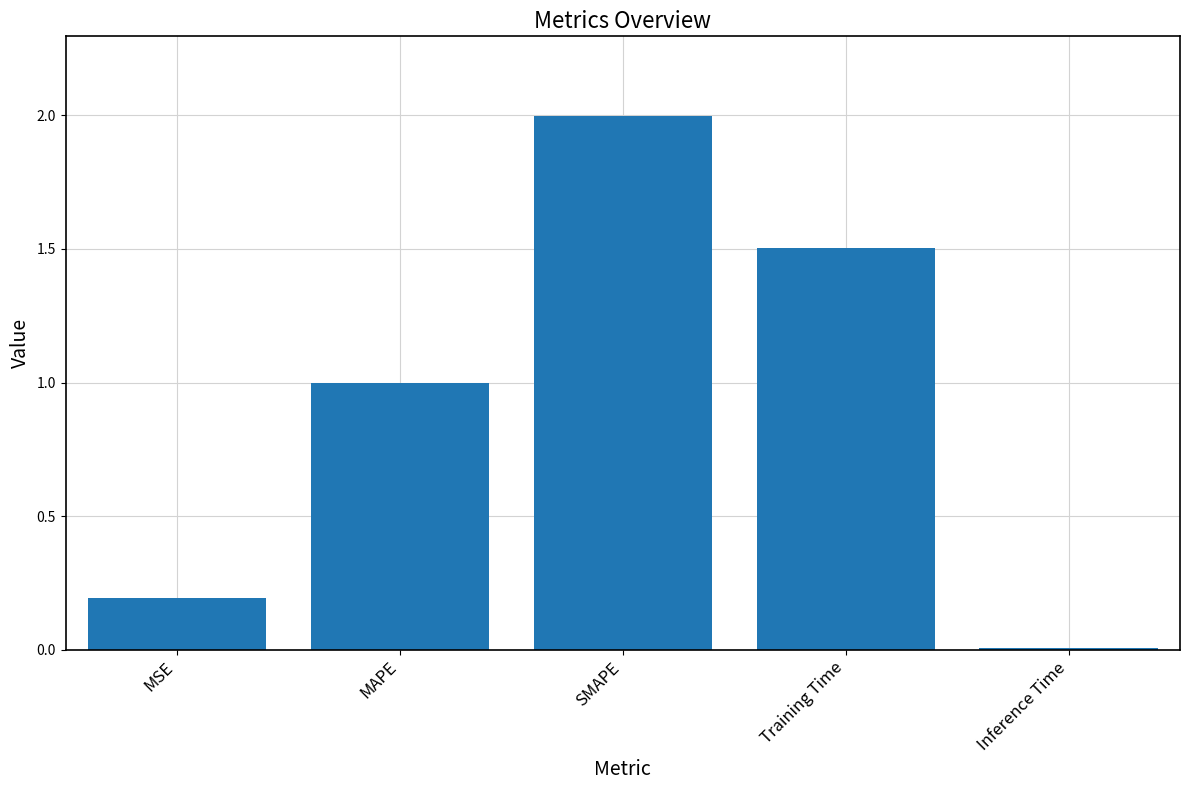

What is the difference between the second highest and second lowest values?

1.3